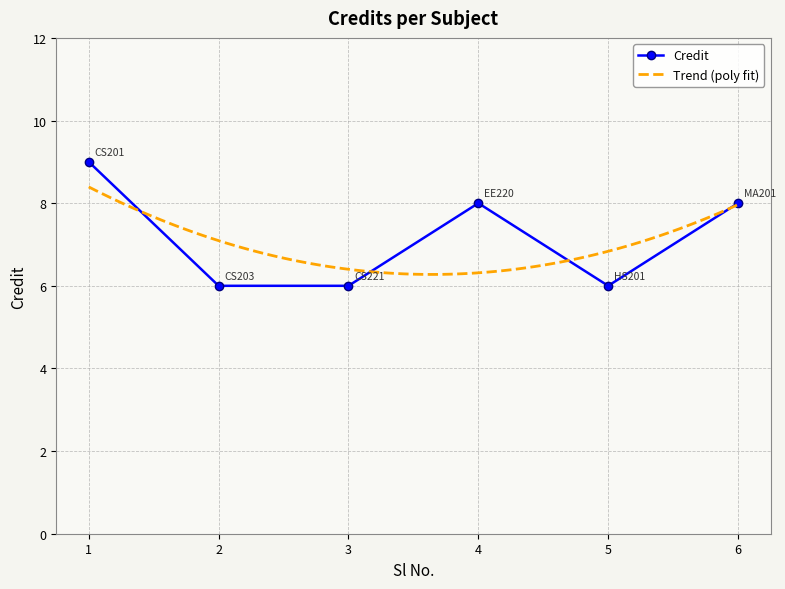

True or false: the data shows 12 at 6.

False